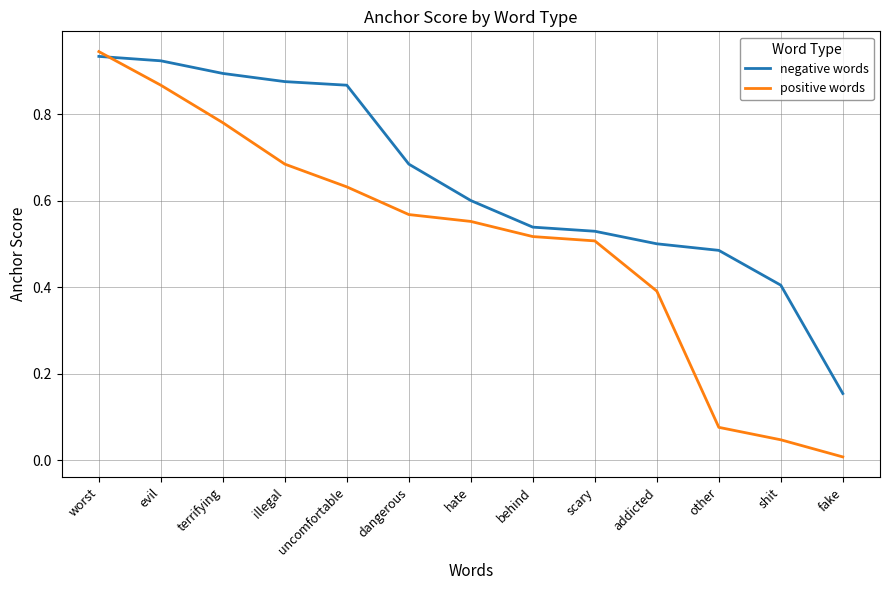

Between dangerous and scary, which series saw the biggest shift?

negative words